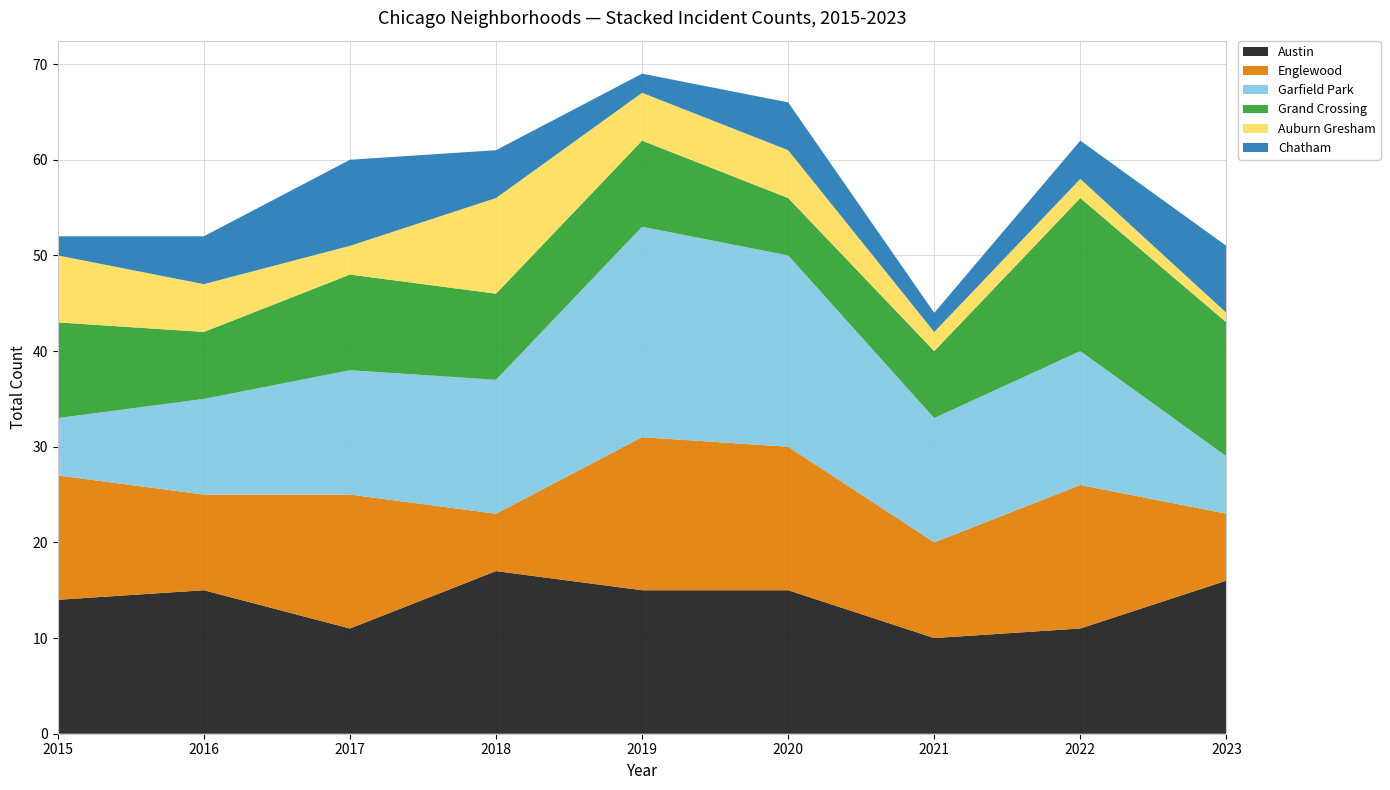

Reading left to right, extract all data points from this chart.

Austin: 2015=14	2016=15	2017=11	2018=17	2019=15	2020=15	2021=10	2022=11	2023=16
Englewood: 2015=13	2016=10	2017=14	2018=6	2019=16	2020=15	2021=10	2022=15	2023=7
Garfield Park: 2015=6	2016=10	2017=13	2018=14	2019=22	2020=20	2021=13	2022=14	2023=6
Grand Crossing: 2015=10	2016=7	2017=10	2018=9	2019=9	2020=6	2021=7	2022=16	2023=14
Auburn Gresham: 2015=7	2016=5	2017=3	2018=10	2019=5	2020=5	2021=2	2022=2	2023=1
Chatham: 2015=2	2016=5	2017=9	2018=5	2019=2	2020=5	2021=2	2022=4	2023=7